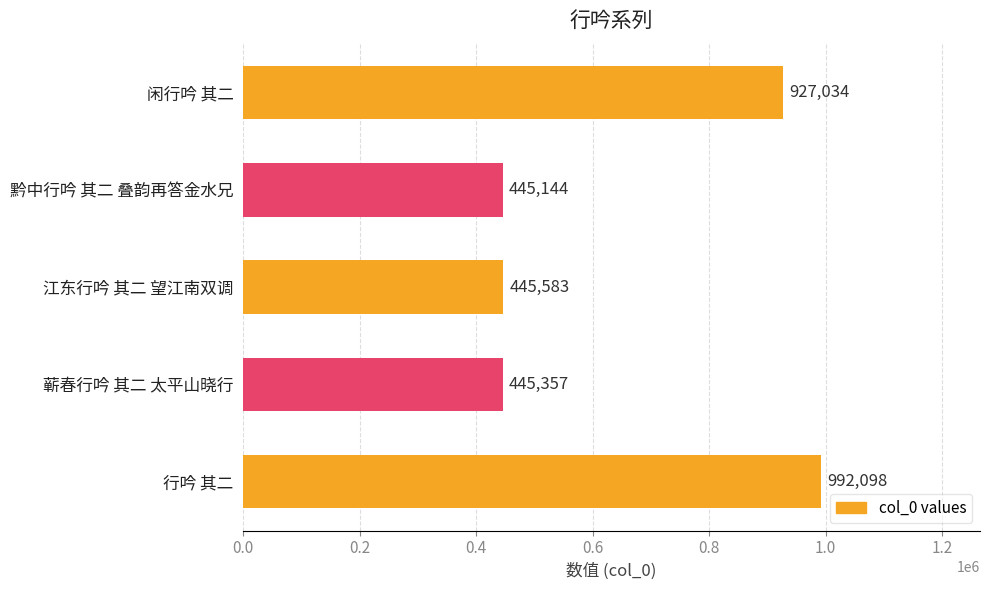

The chart shows a value of 445144 at 黔中行吟 其二 叠韵再答金水兄. True or false?

True